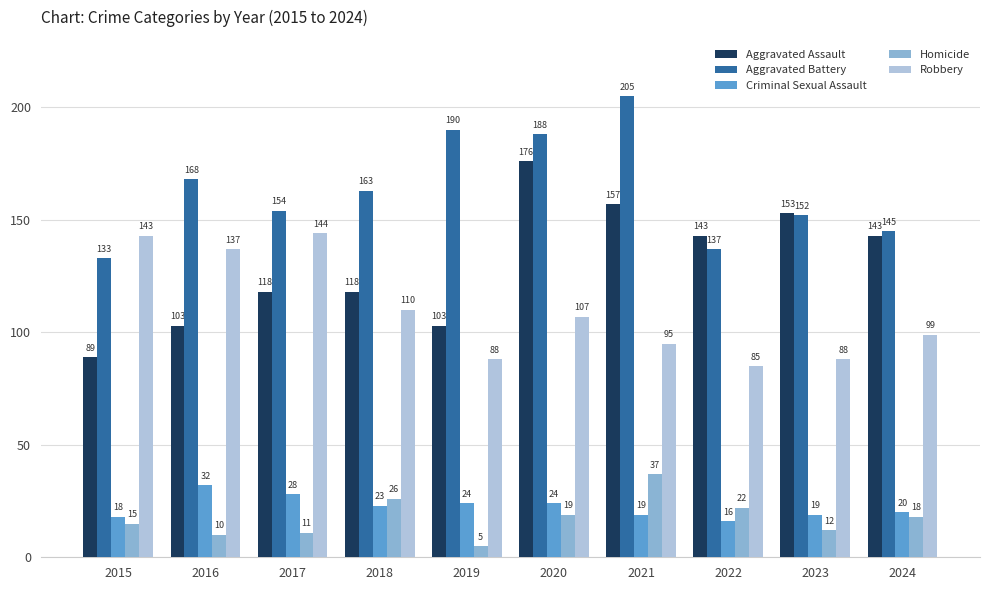

List the labels in order of Aggravated Battery value, largest first.

2021, 2019, 2020, 2016, 2018, 2017, 2023, 2024, 2022, 2015